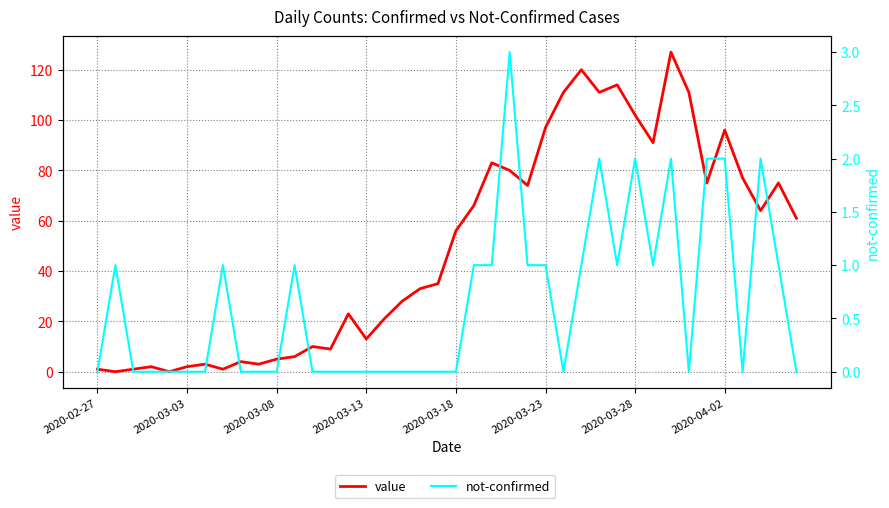

What is the difference between the maximum and minimum values in the not-confirmed series?

3